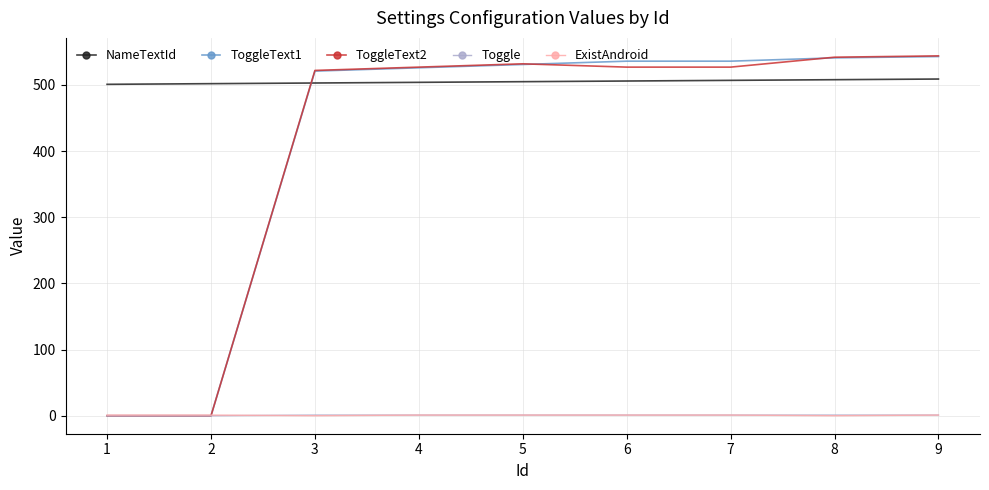

What is the greatest value displayed?

544